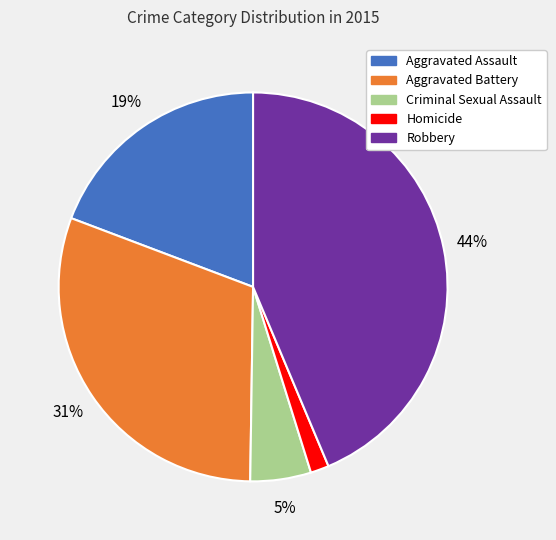

The Aggravated Battery slice represents 31% of the pie. True or false?

True